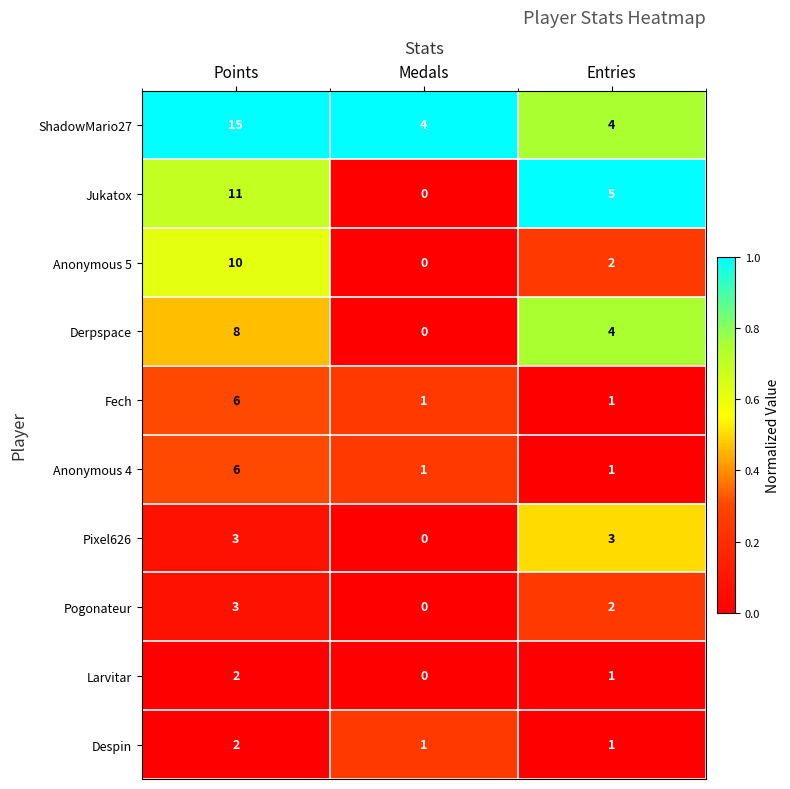

What is the total value across all series at Medals?

7